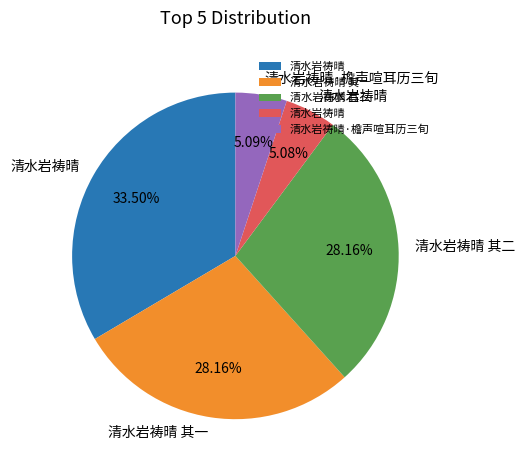

Count the number of slices in the pie.

5